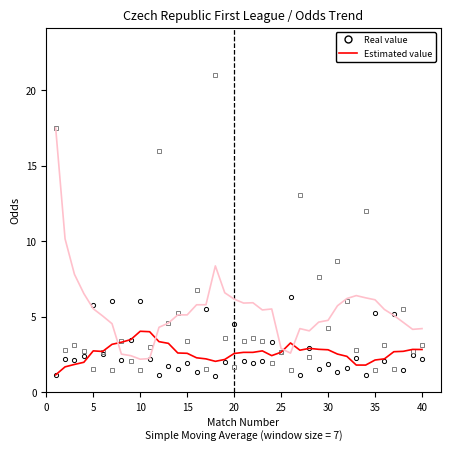

What is the maximum value shown in the chart?

21.0